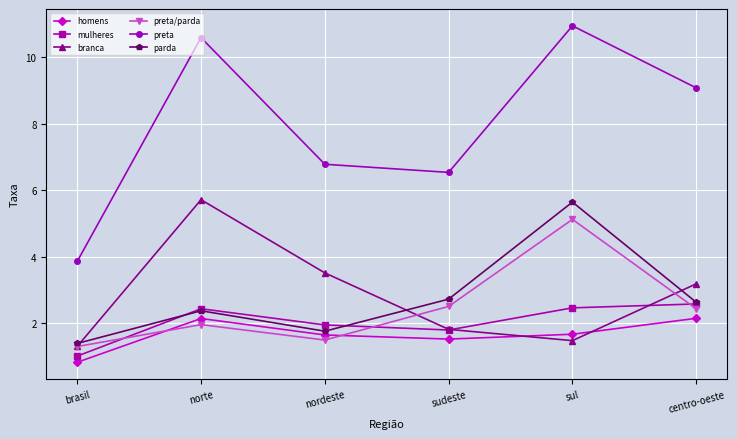

Which series has the widest spread of values?

preta